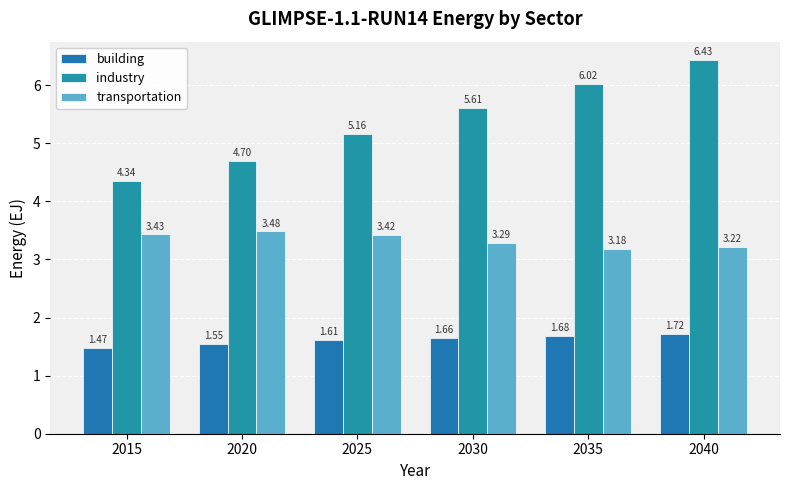

What is the minimum value for transportation?

3.2